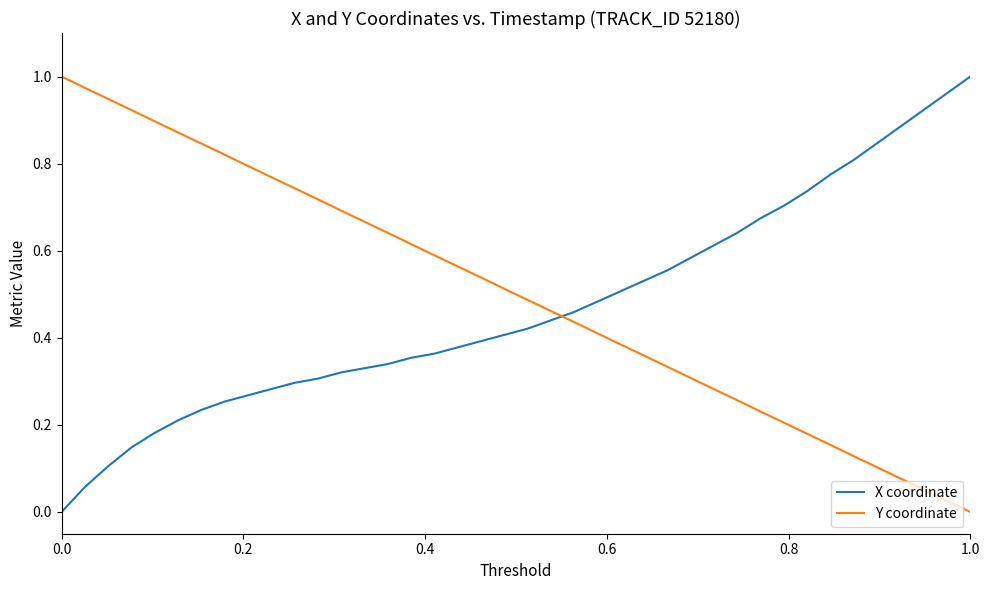

How many intersections are there between X coordinate and Y coordinate?

1